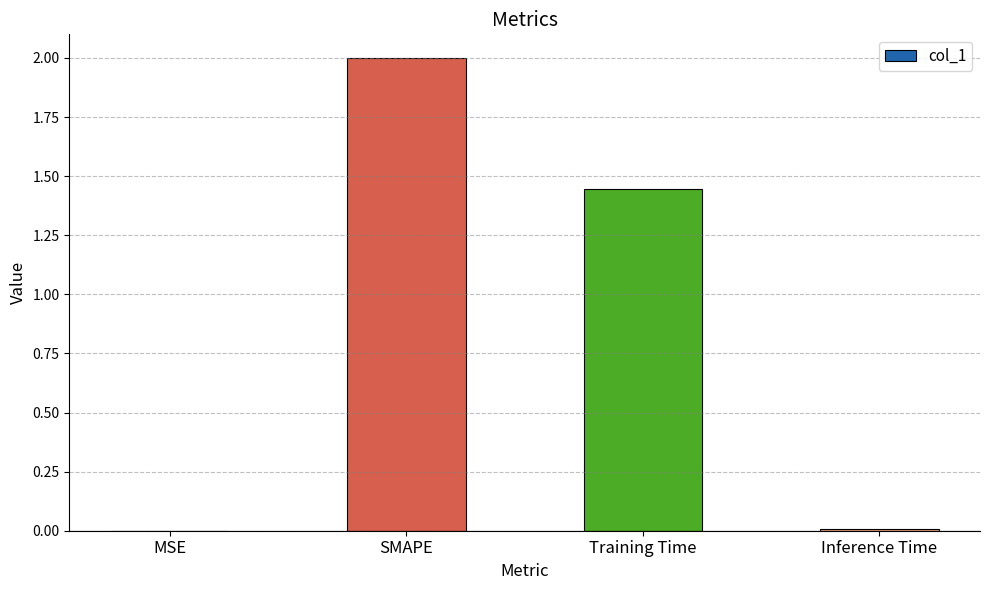

The chart shows a value of 2.6 at Training Time. True or false?

False